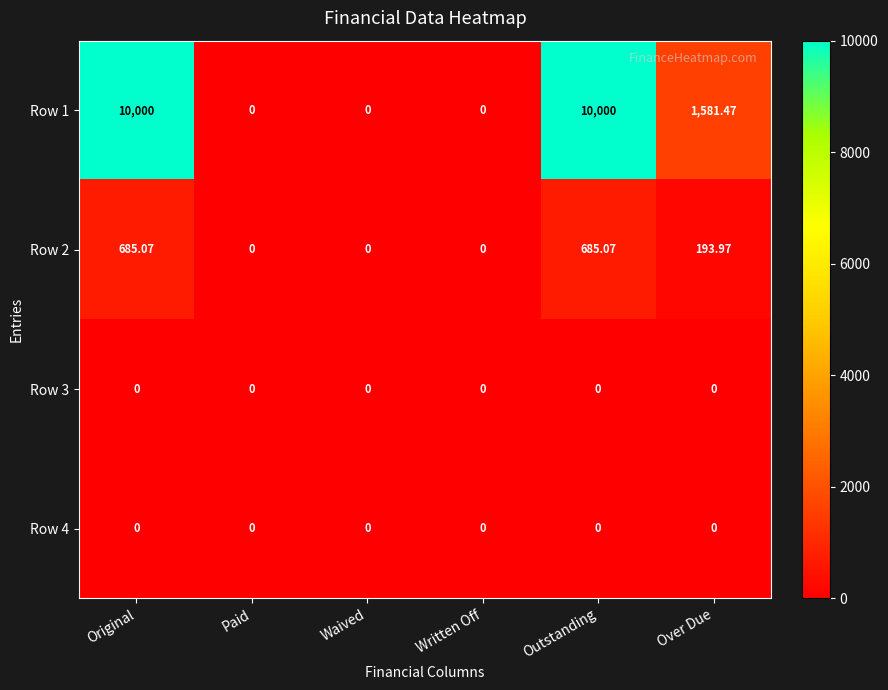

Where is Row 2 nearest to the value 342?

Over Due